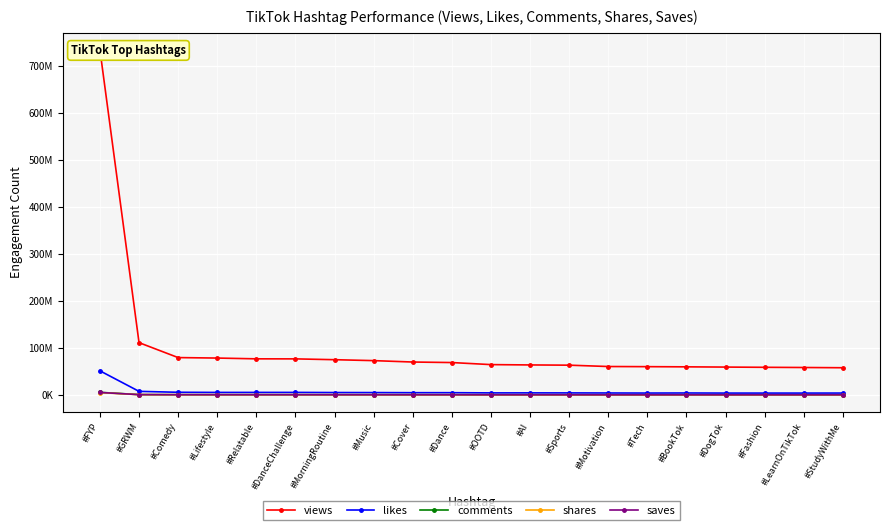

The shares series shows 98469 at #BookTok. True or false?

False